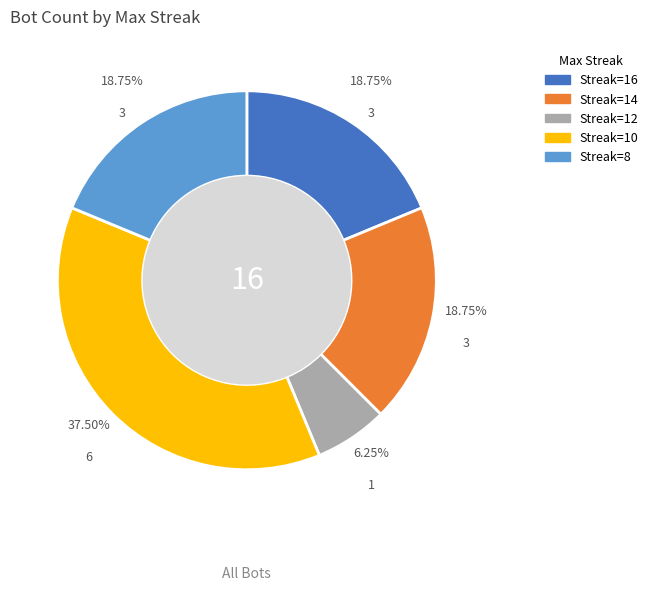

Is there a majority slice in this chart?

No